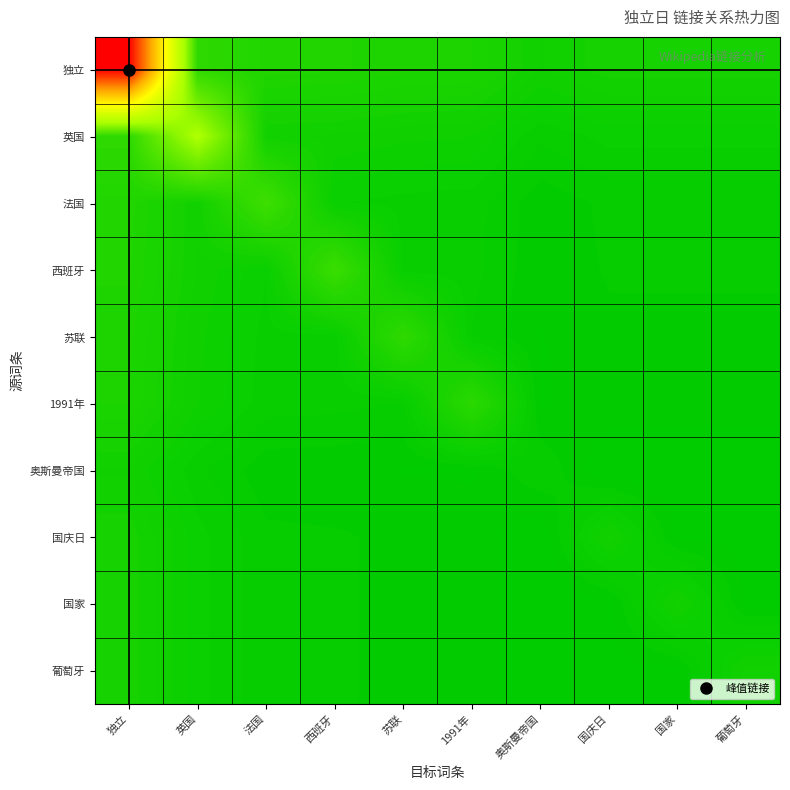

Which label corresponds to the smallest value in the chart?

国庆日